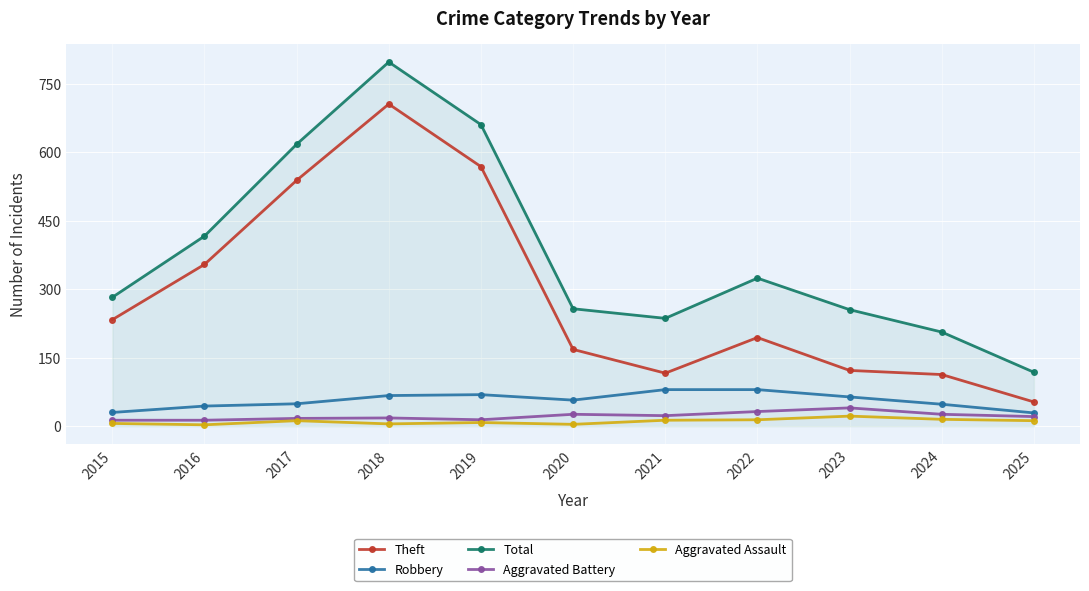

Where is Theft nearest to the value 379?

2016